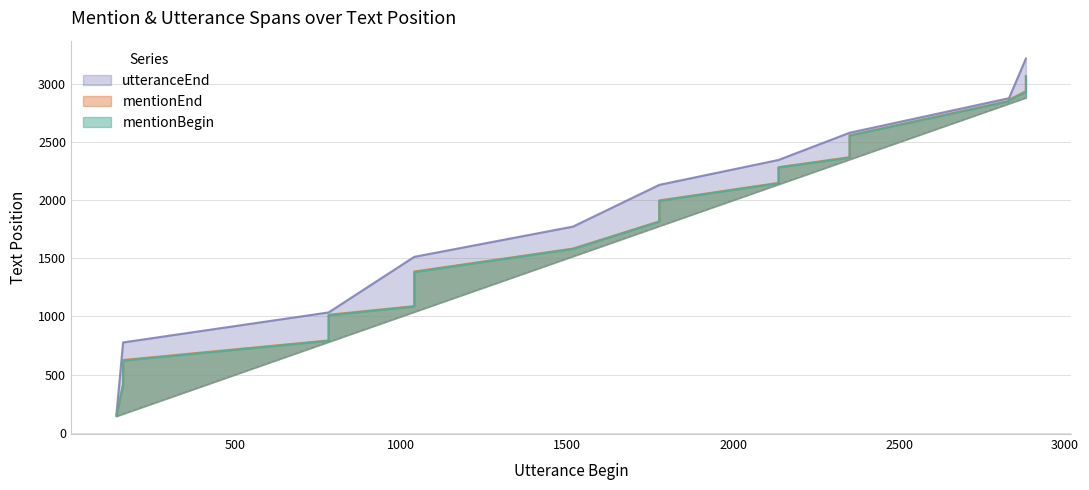

Which series has the largest total across all categories?

utteranceEnd